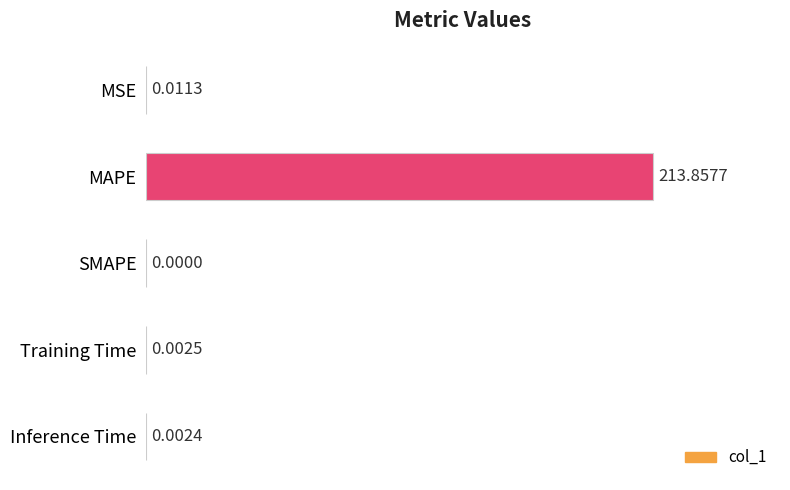

Which category has the highest value across all series?

MAPE